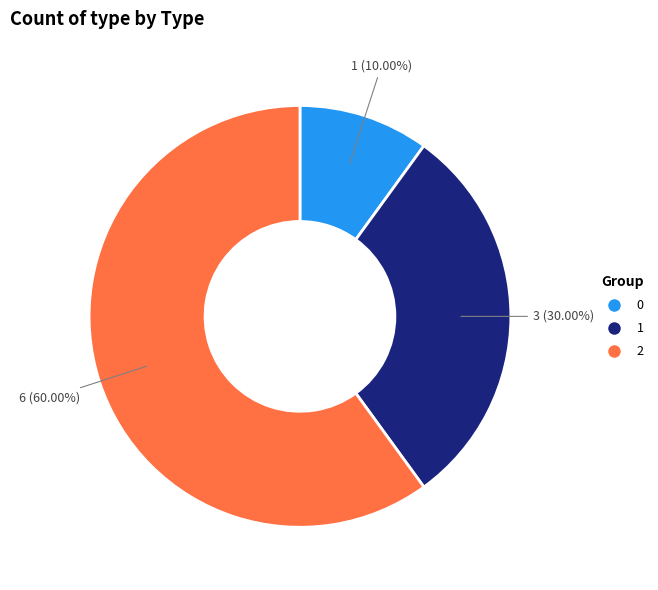

What is the ratio of the value at 1 to the value at 2?

0.5